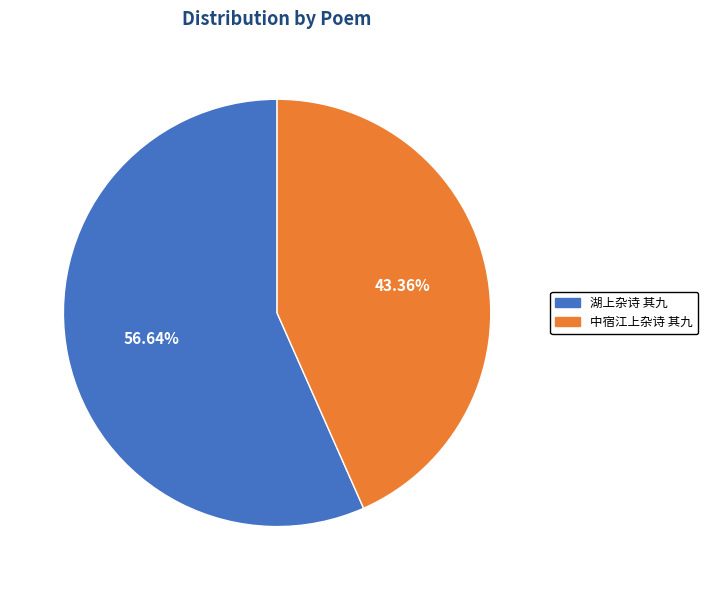

To the nearest percent, what is the average slice percentage?

50%